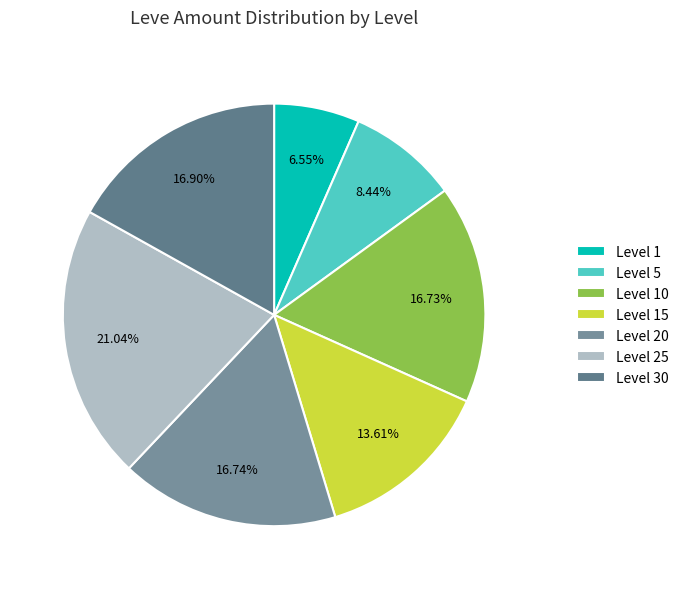

Count the number of slices in the pie.

7